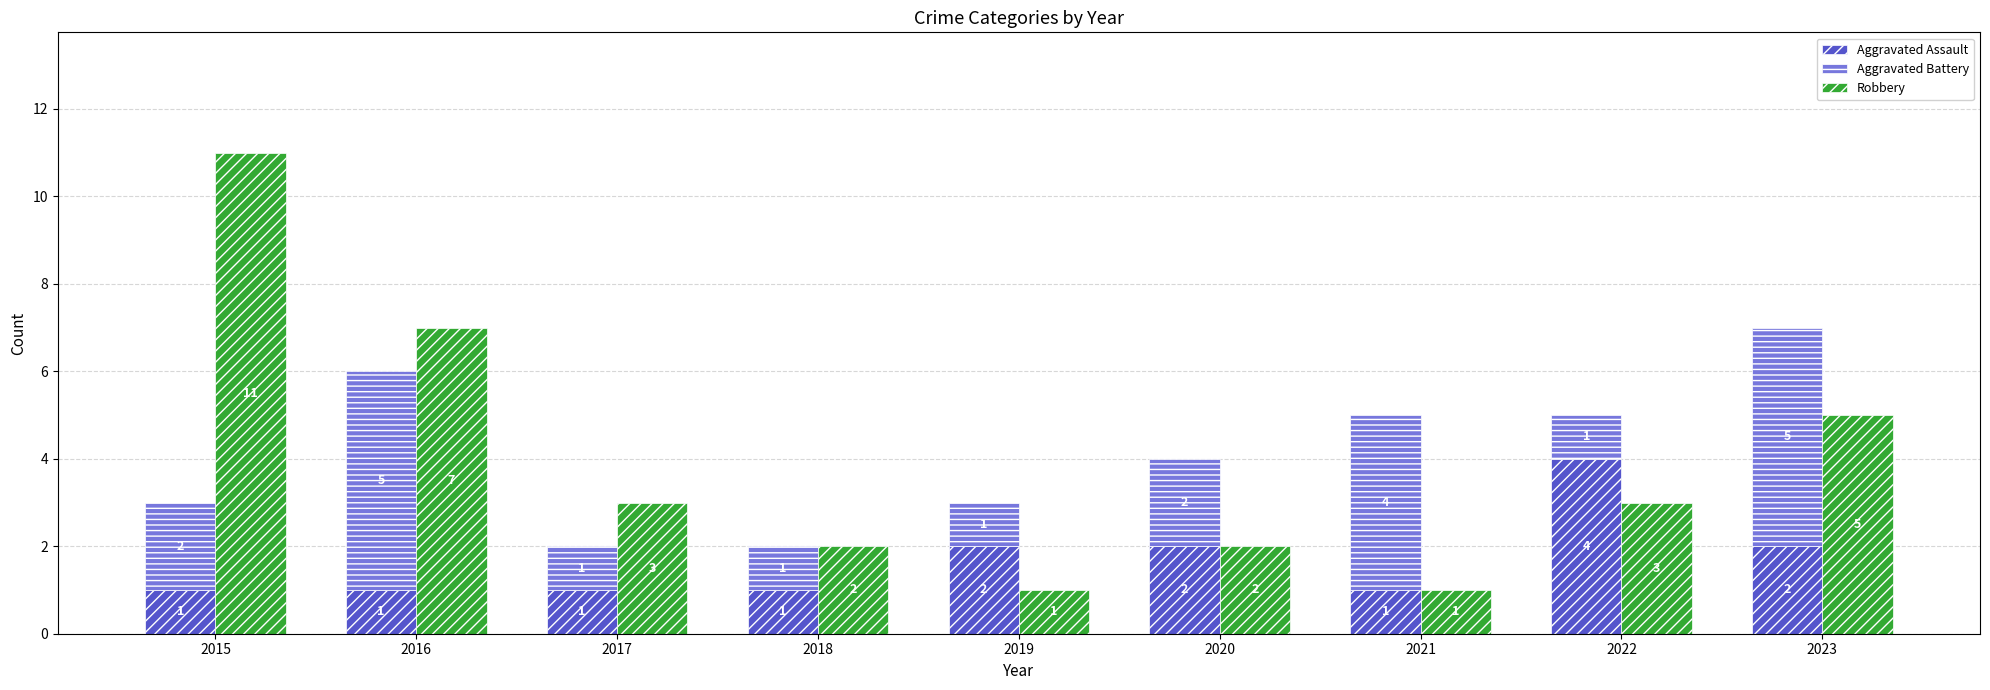

What is the average value of the Robbery series?

4